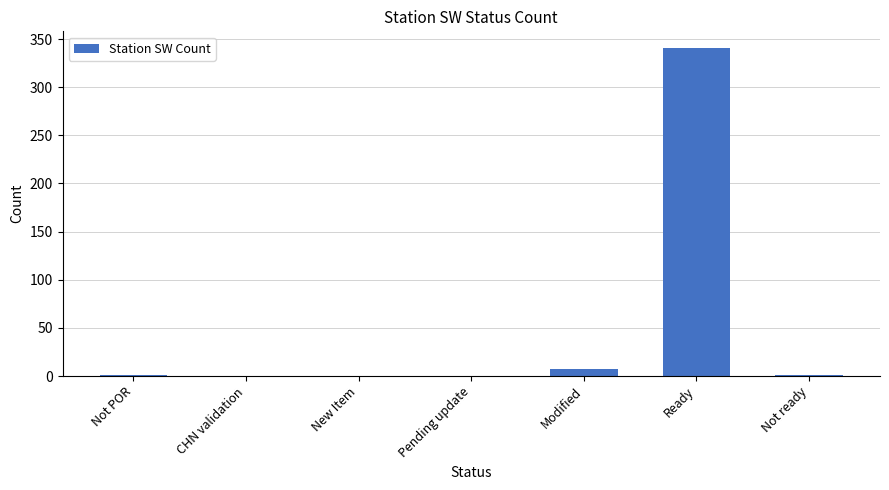

True or false: the data shows 341 at Ready.

True